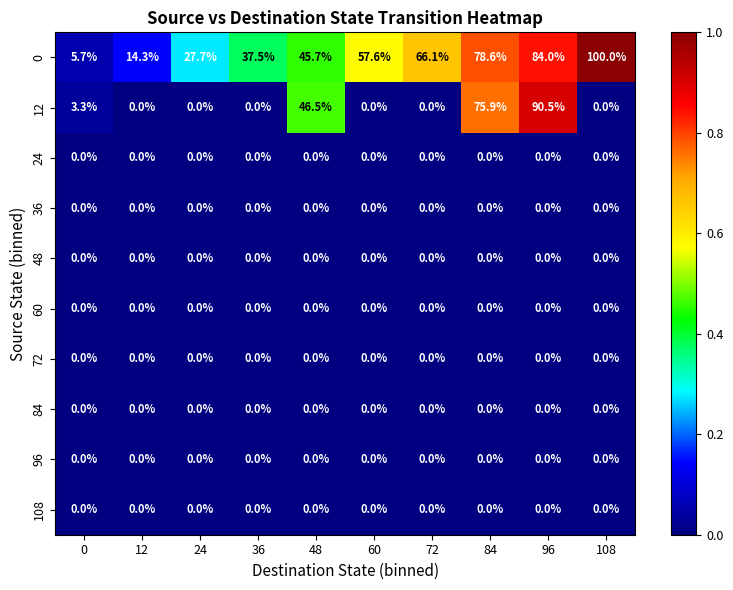

What is the difference between the second highest and second lowest values in the 12 series?

75.9